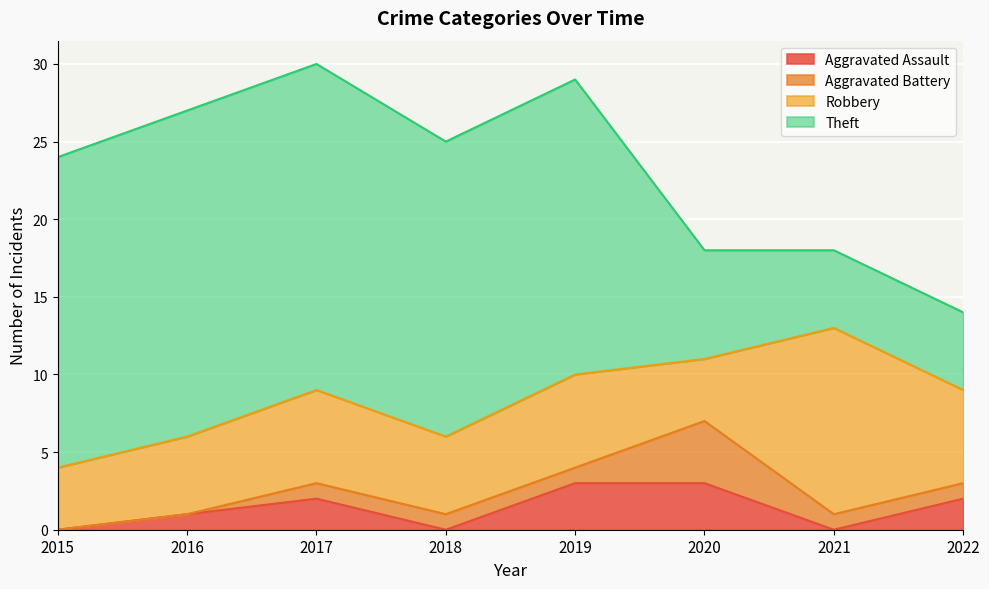

Is it true that Robbery equals 6 at 2017?

True